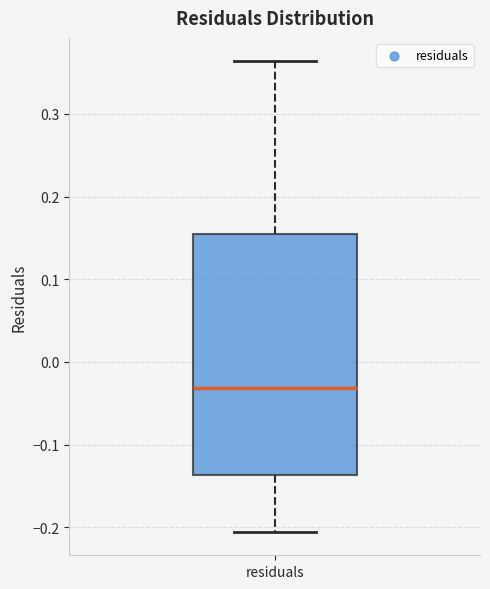

Where does the upper whisker of the box for residuals end on the y-axis? The values are not printed on the chart, so give them approximately, as read against the axis.

0.36